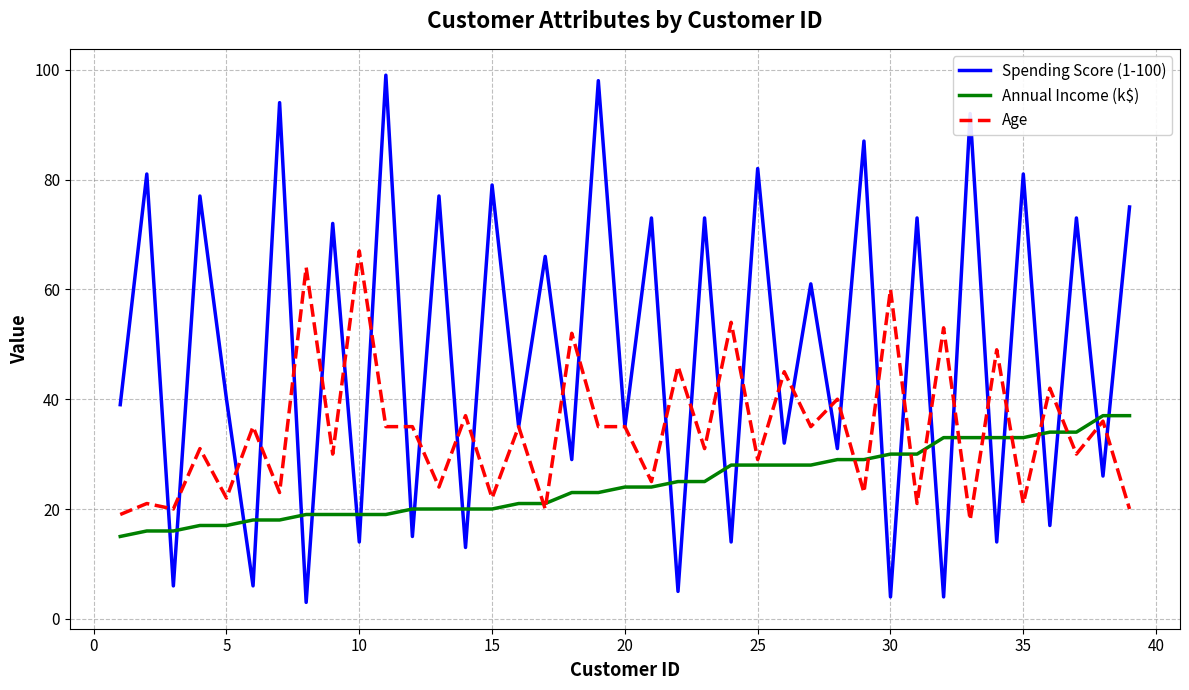

After their last crossing, which series has the higher values: Age or Annual Income (k$)?

Annual Income (k$)